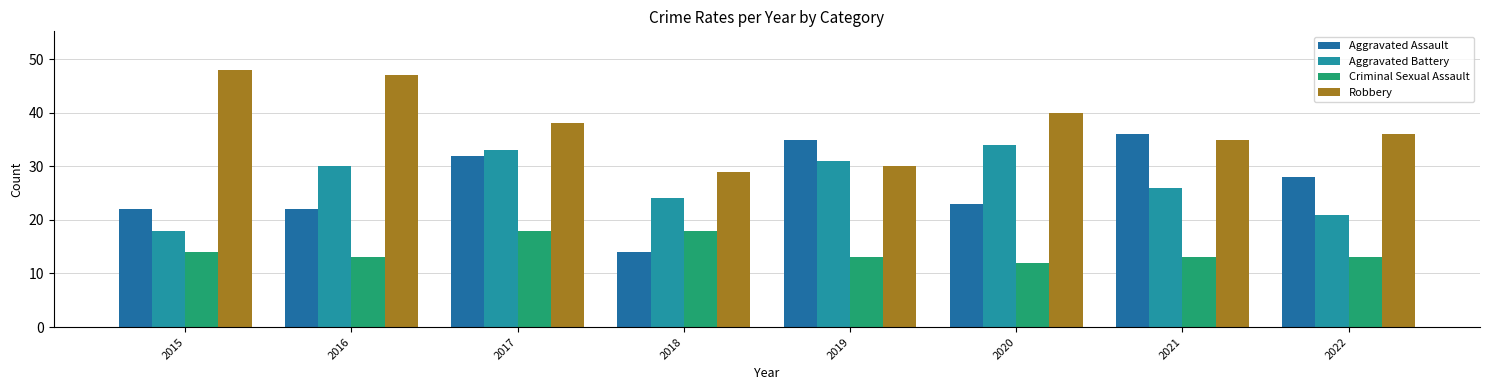

What is the total value across all series at 2017?

121